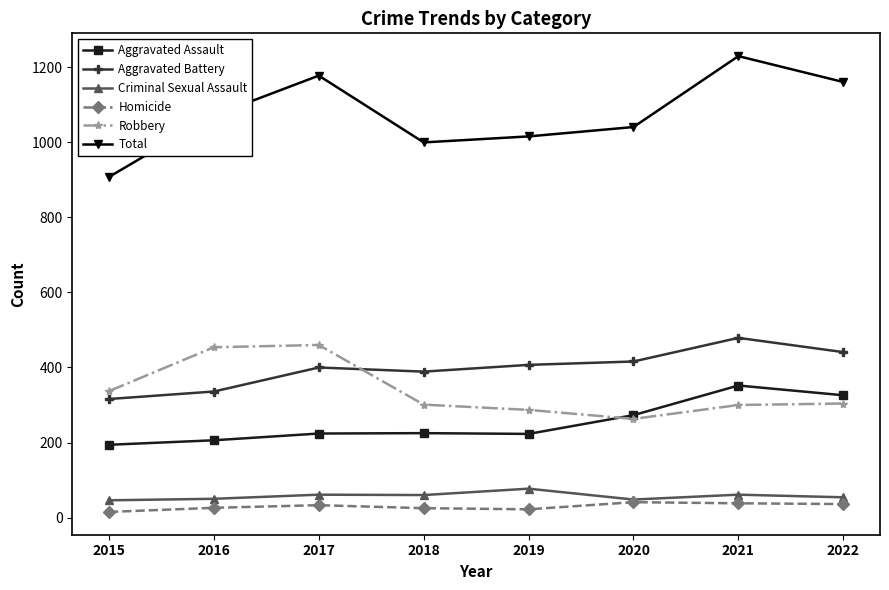

The value of Criminal Sexual Assault at 2016 is 50. True or false?

True